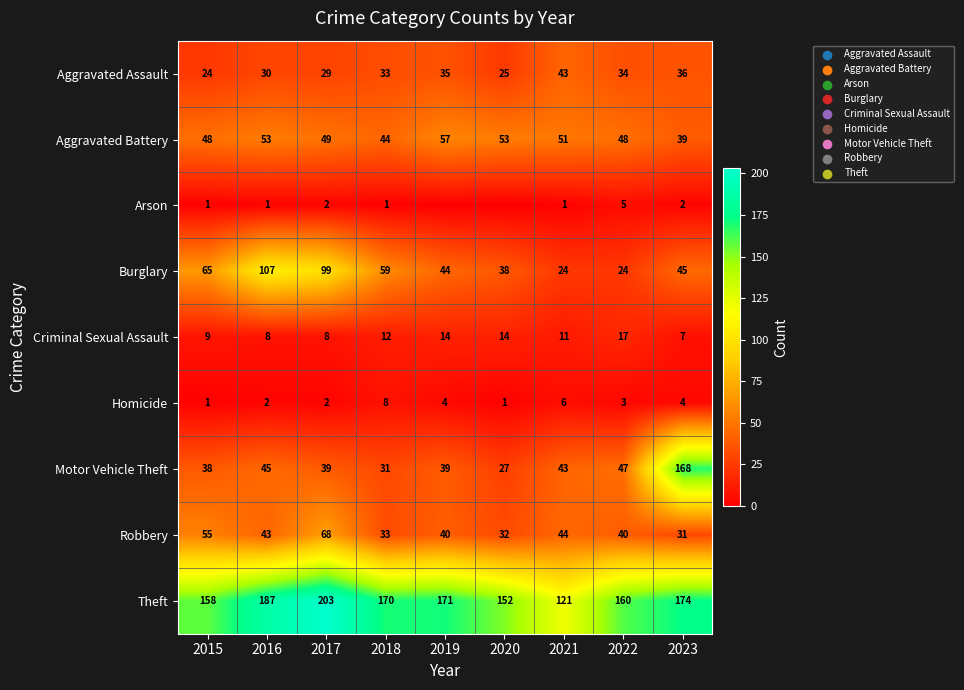

What value does the Robbery series have at 2017, to the nearest 10?

70